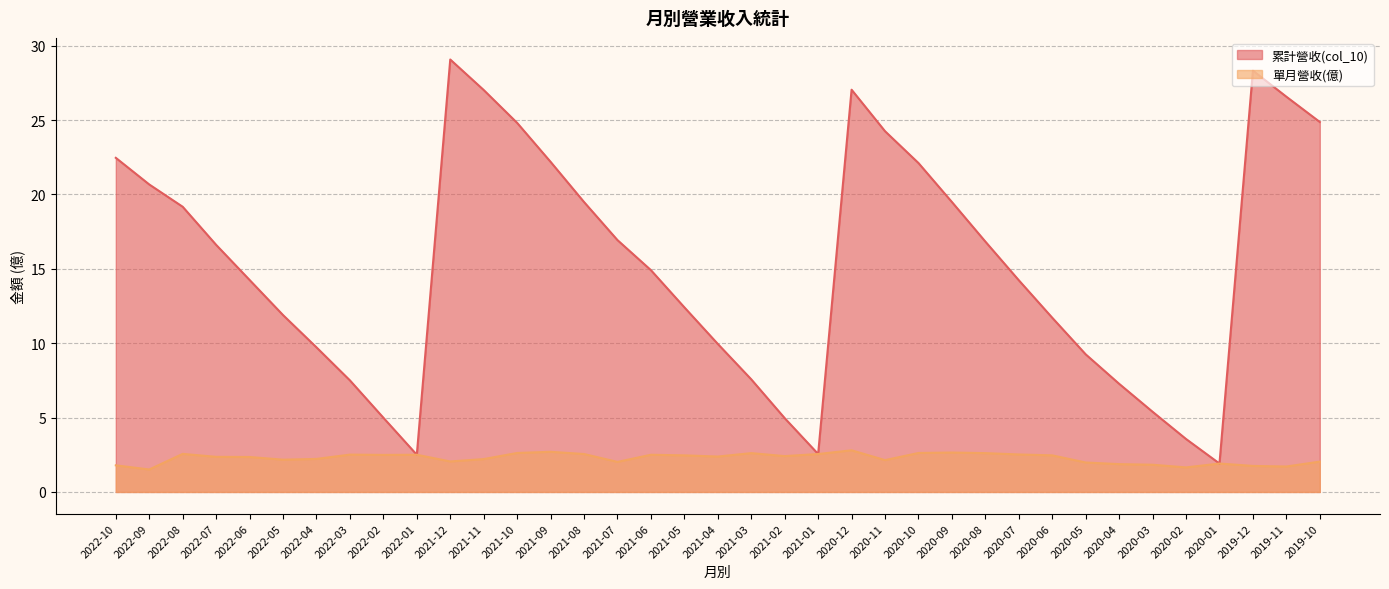

Reading left to right, list all the values displayed in this chart.

累計營收(col_10): 2022-10=22.5	2022-09=20.7	2022-08=19.2	2022-07=16.6	2022-06=14.2	2022-05=11.9	2022-04=9.7	2022-03=7.5	2022-02=5.0	2022-01=2.5	2021-12=29.1	2021-11=27.0	2021-10=24.8	2021-09=22.2	2021-08=19.5	2021-07=16.9	2021-06=14.9	2021-05=12.4	2021-04=9.9	2021-03=7.6	2021-02=5.0	2021-01=2.5	2020-12=27.0	2020-11=24.2	2020-10=22.1	2020-09=19.5	2020-08=16.8	2020-07=14.2	2020-06=11.7	2020-05=9.2	2020-04=7.3	2020-03=5.4	2020-02=3.6	2020-01=1.9	2019-12=28.3	2019-11=26.6	2019-10=24.9
單月營收(億): 2022-10=1.8	2022-09=1.5	2022-08=2.6	2022-07=2.4	2022-06=2.4	2022-05=2.2	2022-04=2.2	2022-03=2.5	2022-02=2.5	2022-01=2.5	2021-12=2.0	2021-11=2.2	2021-10=2.6	2021-09=2.7	2021-08=2.5	2021-07=2.0	2021-06=2.5	2021-05=2.5	2021-04=2.4	2021-03=2.6	2021-02=2.4	2021-01=2.5	2020-12=2.8	2020-11=2.1	2020-10=2.6	2020-09=2.6	2020-08=2.6	2020-07=2.5	2020-06=2.5	2020-05=2.0	2020-04=1.9	2020-03=1.8	2020-02=1.6	2020-01=1.9	2019-12=1.8	2019-11=1.7	2019-10=2.0